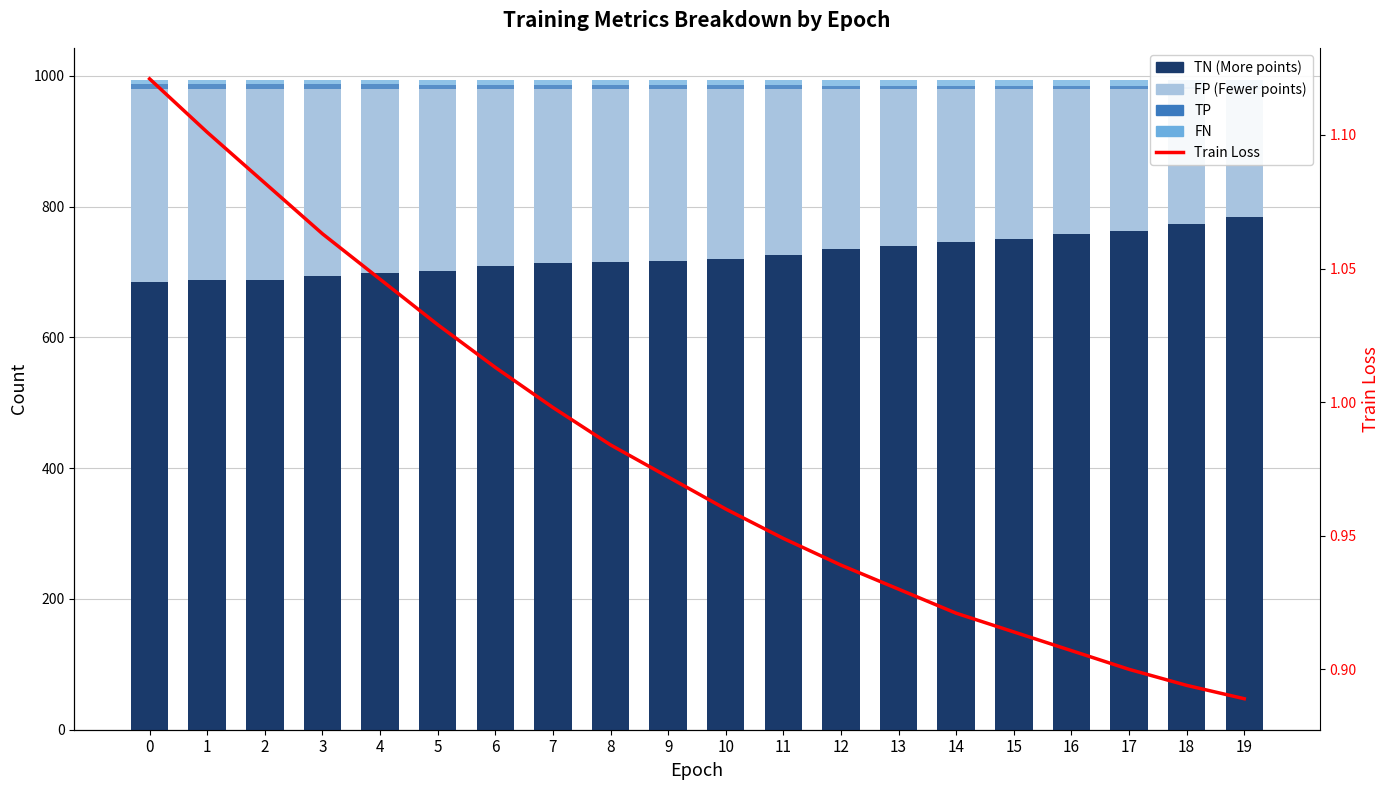

True or false: train loss has a value of 1.0 at 6.

True